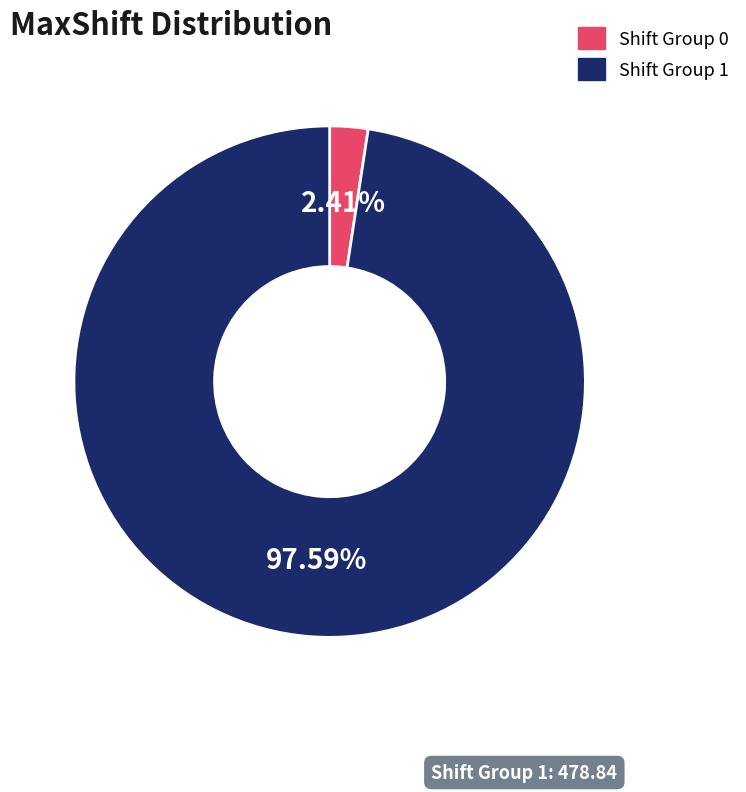

Which category has the smallest portion of the pie?

Shift Group 0